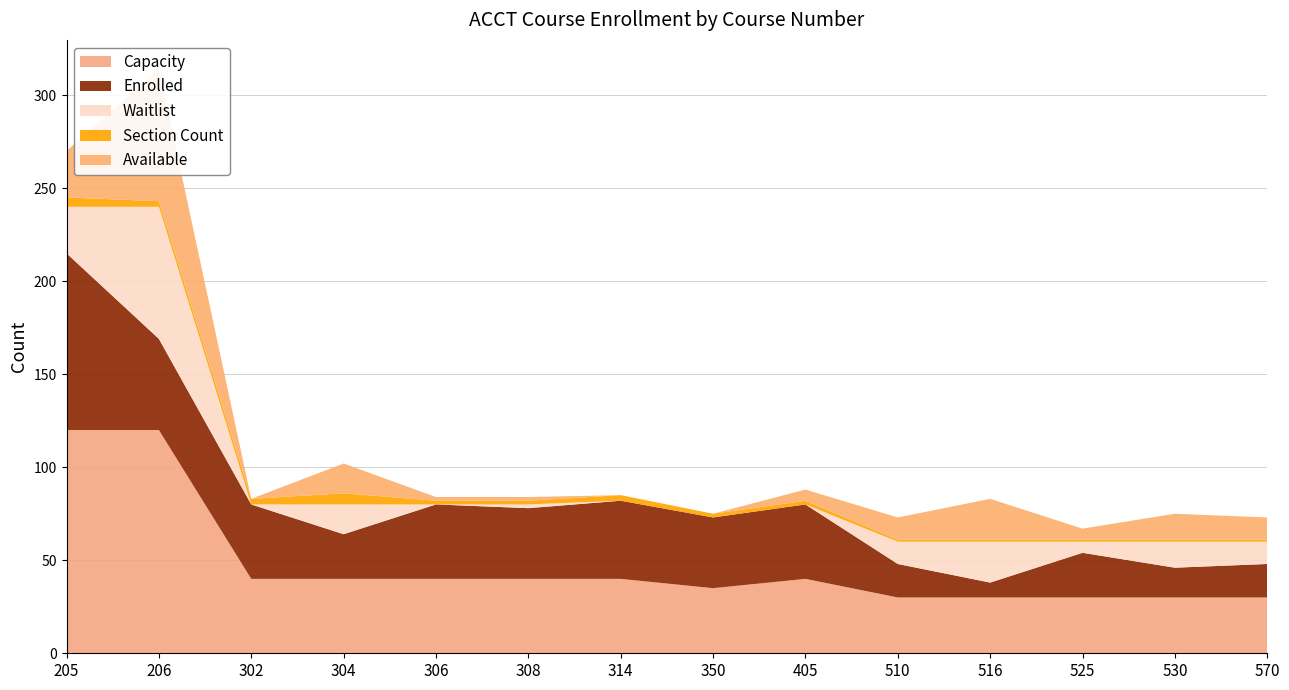

Reading right to left, list all the values displayed in this chart.

Capacity: 570=30	530=30	525=30	516=30	510=30	405=40	350=35	314=40	308=40	306=40	304=40	302=40	206=120	205=120
Enrolled: 570=18	530=16	525=24	516=8	510=18	405=40	350=38	314=42	308=38	306=40	304=24	302=40	206=49	205=95
Waitlist: 570=12	530=14	525=6	516=22	510=12	405=0	350=0	314=0	308=2	306=0	304=16	302=0	206=71	205=25
Section Count: 570=1	530=1	525=1	516=1	510=1	405=2	350=2	314=3	308=2	306=2	304=6	302=3	206=3	205=5
Available: 570=12	530=14	525=6	516=22	510=12	405=6	350=0	314=0	308=2	306=2	304=16	302=0	206=71	205=25